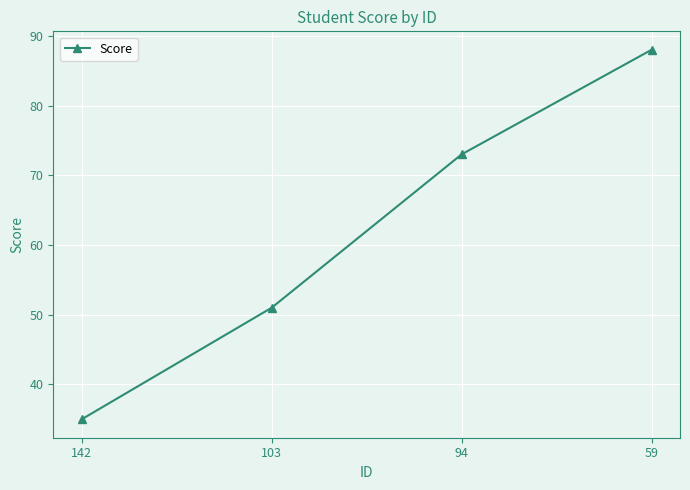

Rank the categories by value from highest to lowest.

59, 94, 103, 142